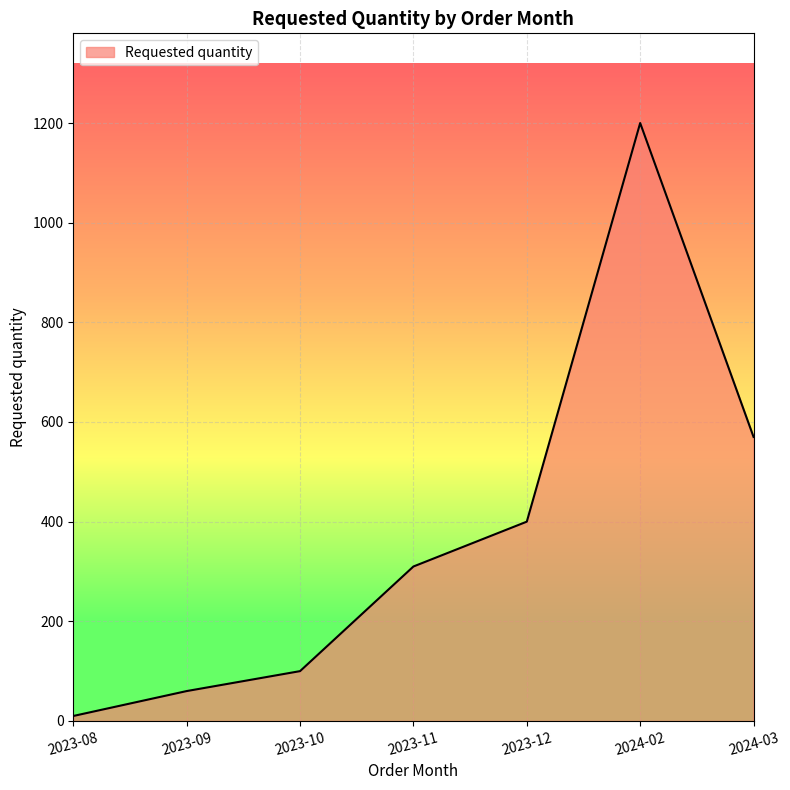

Rank the categories by value from lowest to highest.

2023-08, 2023-09, 2023-10, 2023-11, 2023-12, 2024-03, 2024-02